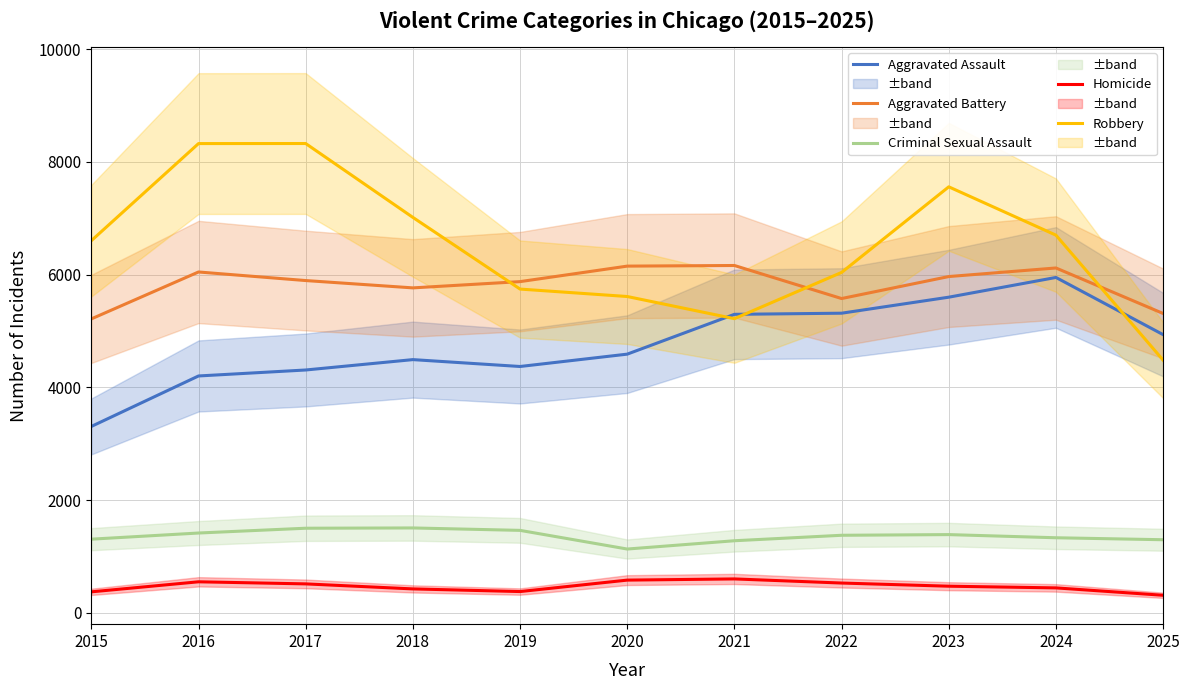

Reading left to right, list all the values displayed in this chart.

Aggravated Assault: 3307	4202	4308	4492	4370	4589	5295	5315	5599	5949	4935
Aggravated Battery: 5214	6046	5894	5764	5875	6150	6161	5575	5965	6117	5310
Criminal Sexual Assault: 1308	1417	1502	1507	1464	1133	1280	1377	1389	1333	1298
Homicide: 374	552	515	426	379	582	603	530	474	444	313
Robbery: 6601	8323	8324	7014	5743	5611	5218	6038	7556	6699	4482